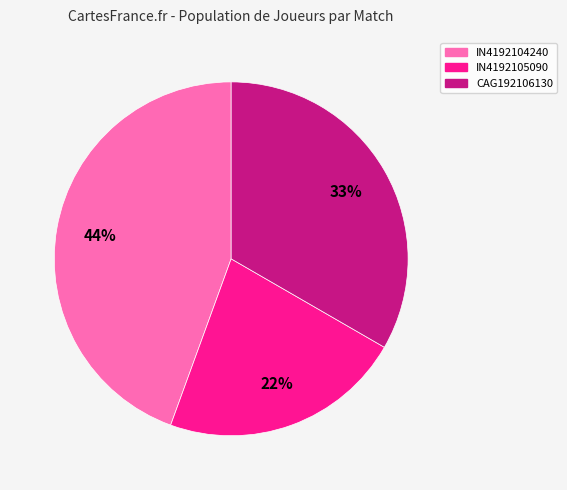

The IN4192105090 slice represents 29% of the pie. True or false?

False